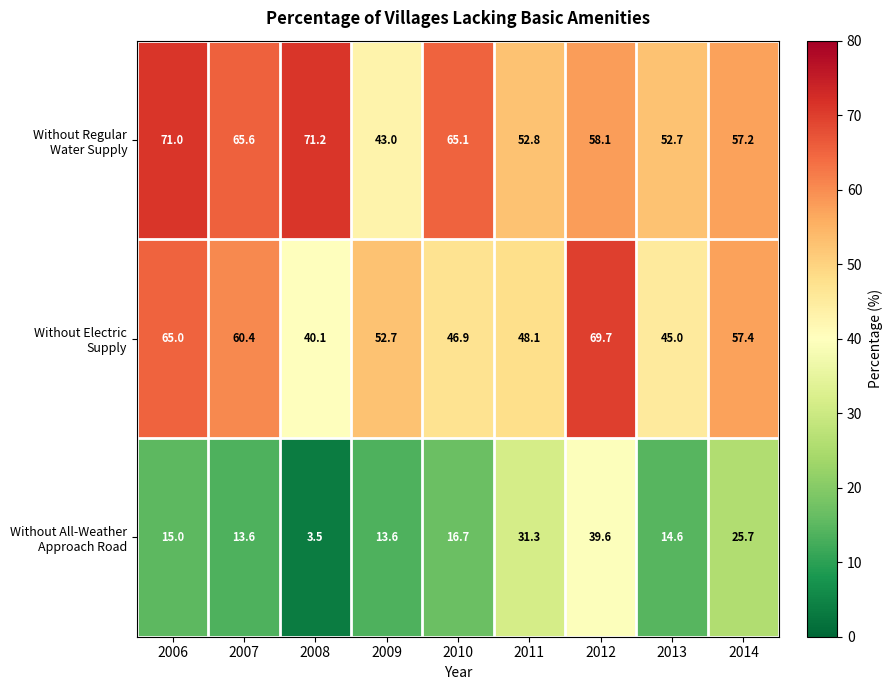

What is the total value across all series at 2013?

112.3